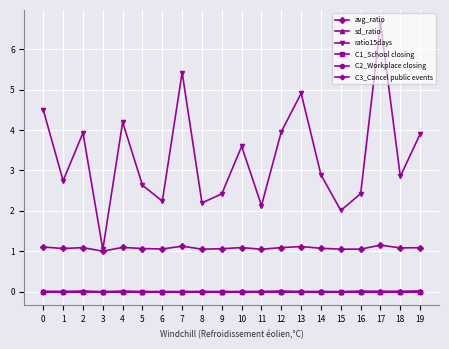

True or false: sd_ratio and C1_School closing intersect in this chart.

False